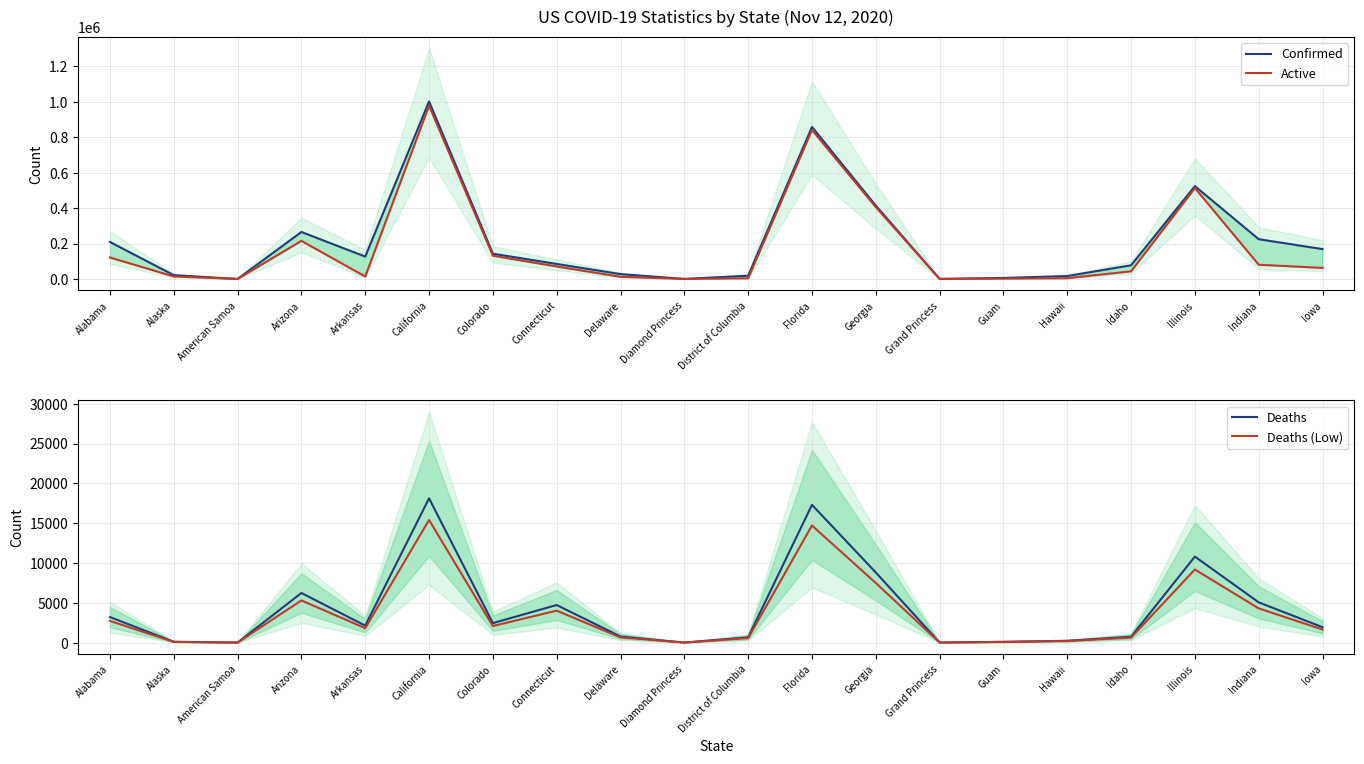

What is the label of the 2nd point from the left?

Alaska